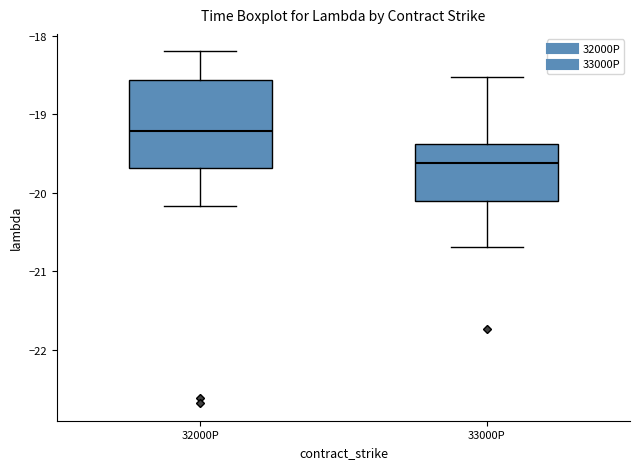

Which box is the tallest, from its lower edge to its upper edge?

32000P